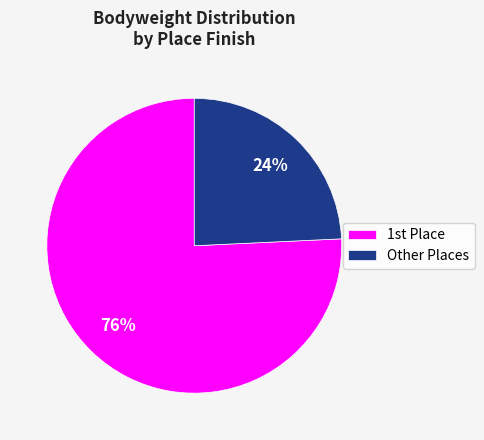

Is there any slice that represents more than half of the pie?

Yes